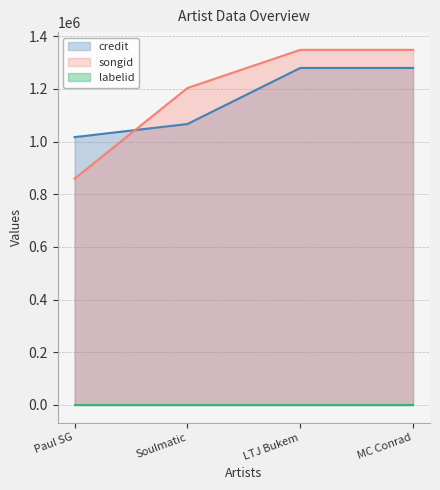

Which series has the largest total across all categories?

songid